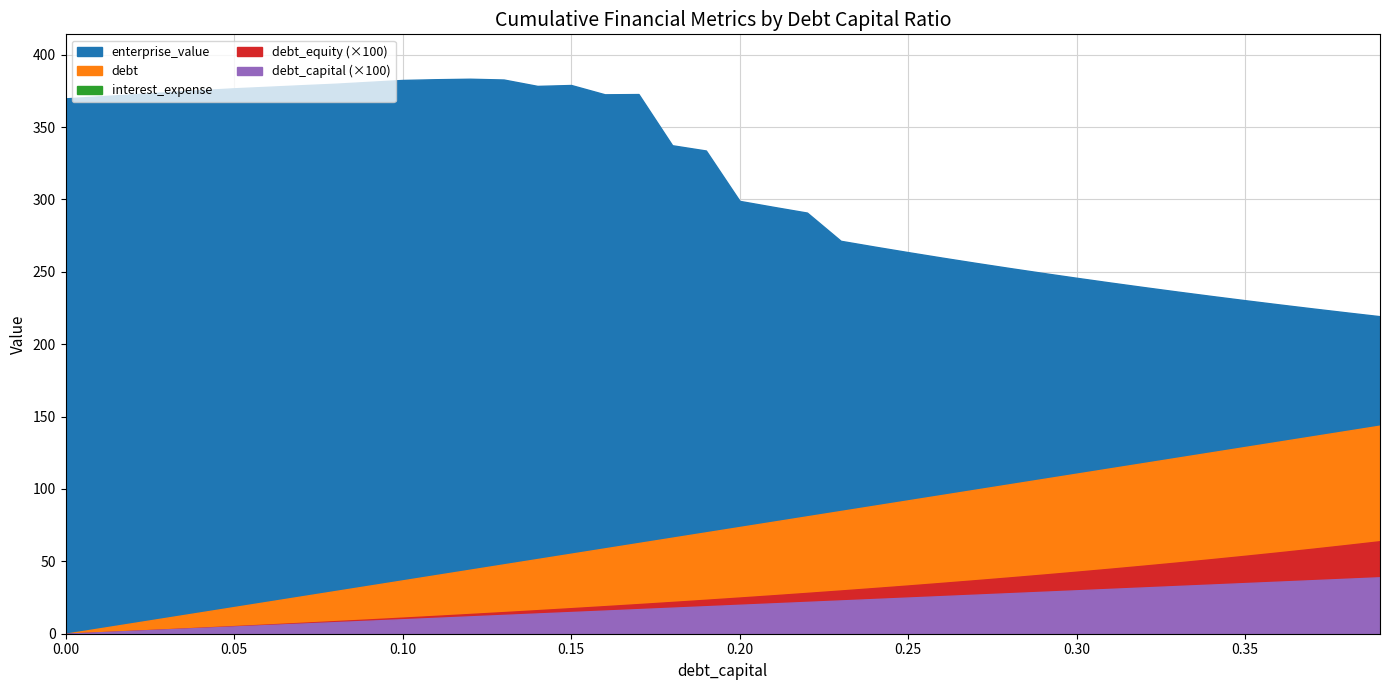

At which category does enterprise_value reach its first local peak?

0.12